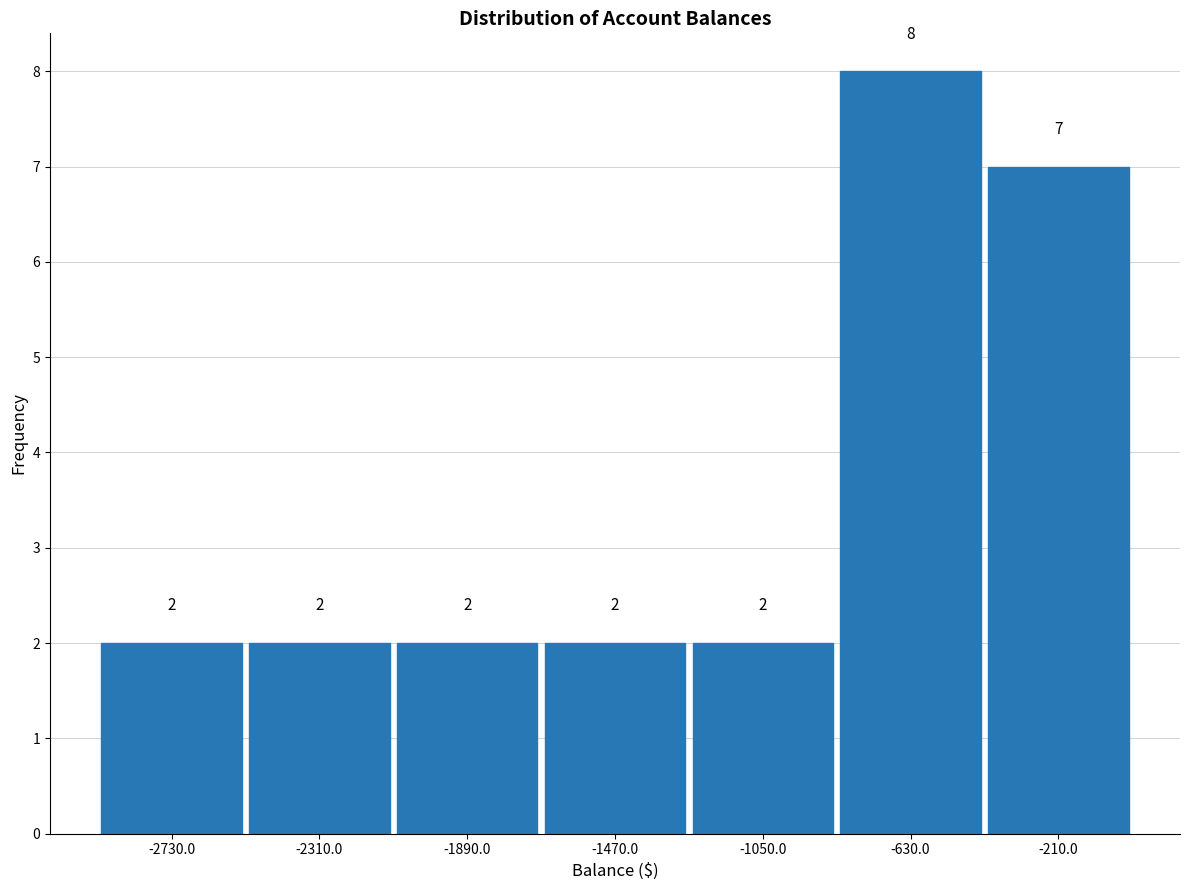

How tall is the bar that spans -840 to -420 on the x-axis? The bar edges are not printed on the chart, so give them approximately, as read against the axis.

8